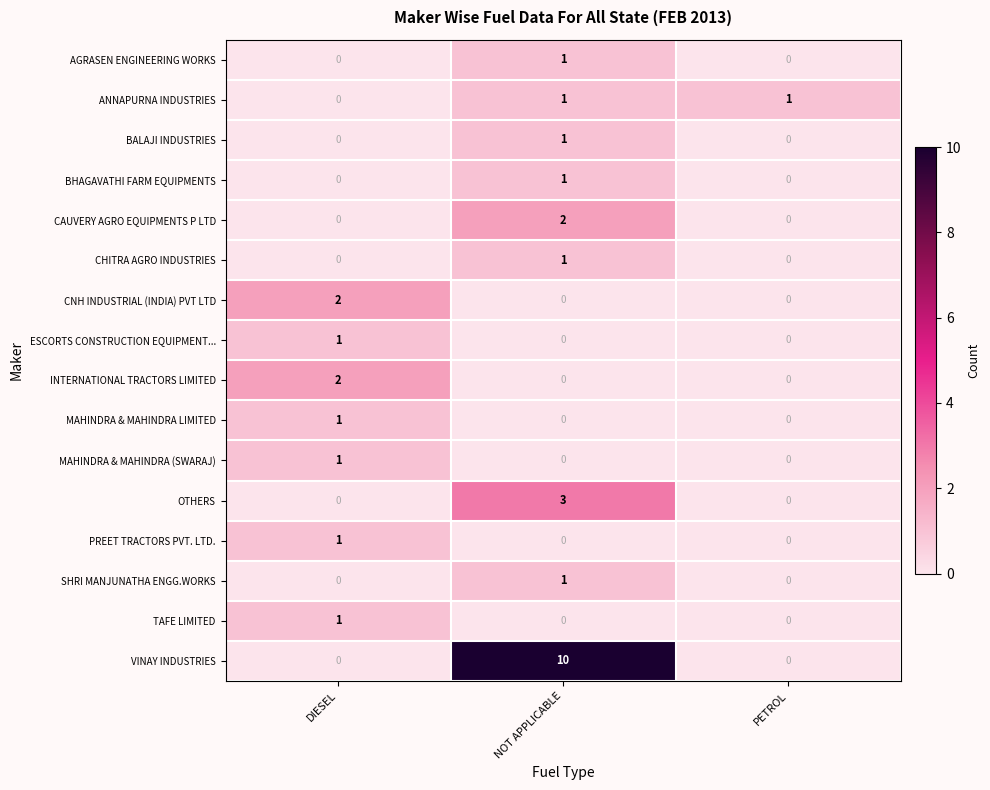

Which category has the highest value in the MAHINDRA & MAHINDRA (SWARAJ) series?

DIESEL